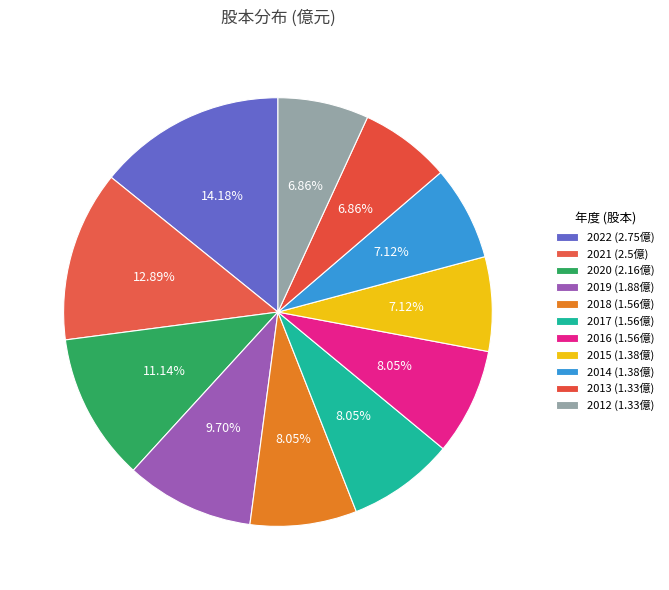

To the nearest percent, what is the difference between the 2012 and 2016 slice percentages?

1%